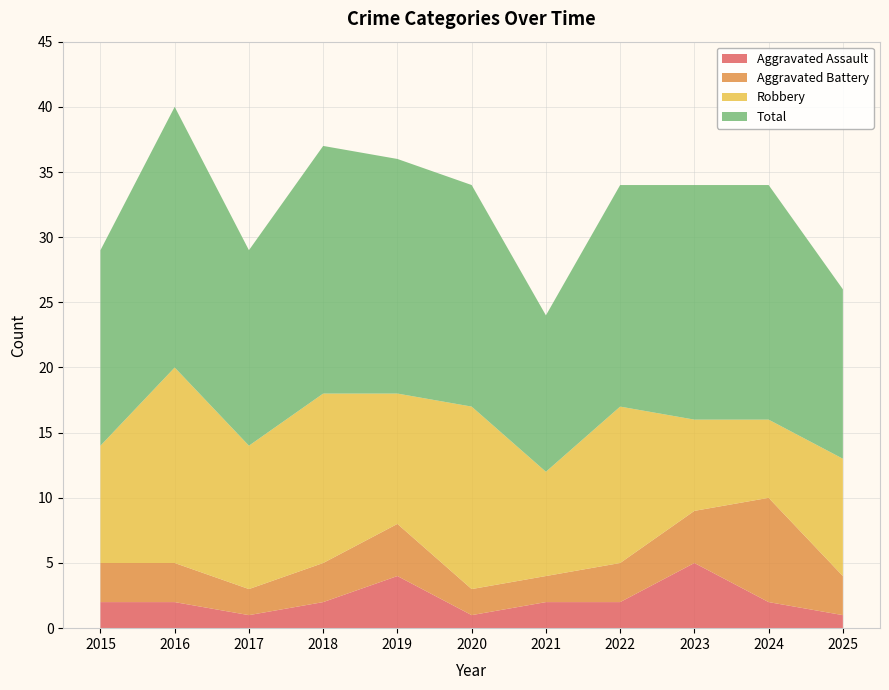

Reading left to right, list all the values displayed in this chart.

Aggravated Assault: 2015=2	2016=2	2017=1	2018=2	2019=4	2020=1	2021=2	2022=2	2023=5	2024=2	2025=1
Aggravated Battery: 2015=3	2016=3	2017=2	2018=3	2019=4	2020=2	2021=2	2022=3	2023=4	2024=8	2025=3
Robbery: 2015=9	2016=15	2017=11	2018=13	2019=10	2020=14	2021=8	2022=12	2023=7	2024=6	2025=9
Total: 2015=15	2016=20	2017=15	2018=19	2019=18	2020=17	2021=12	2022=17	2023=18	2024=18	2025=13